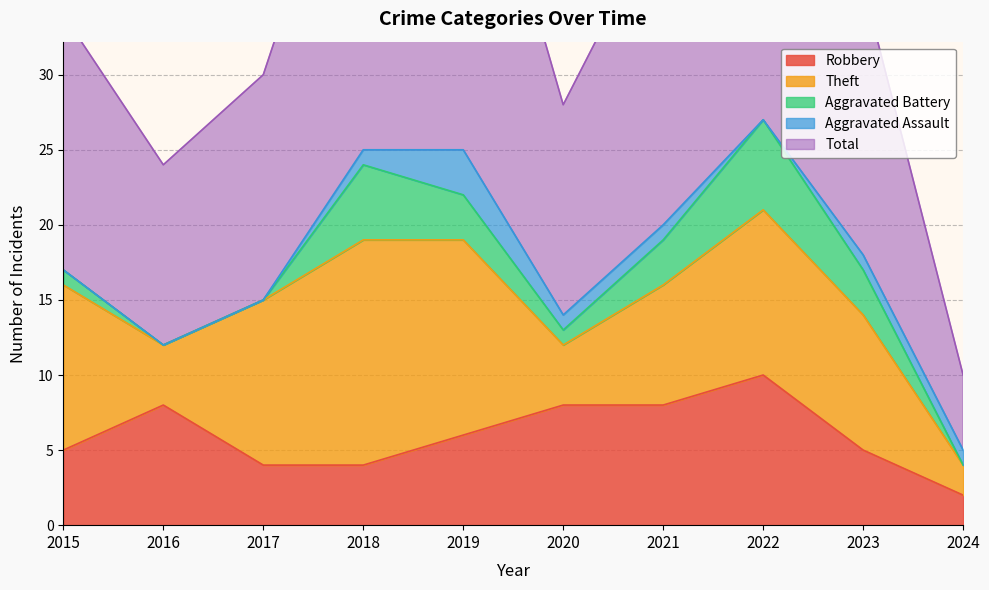

What is the difference between the highest and lowest values at 2023?

17